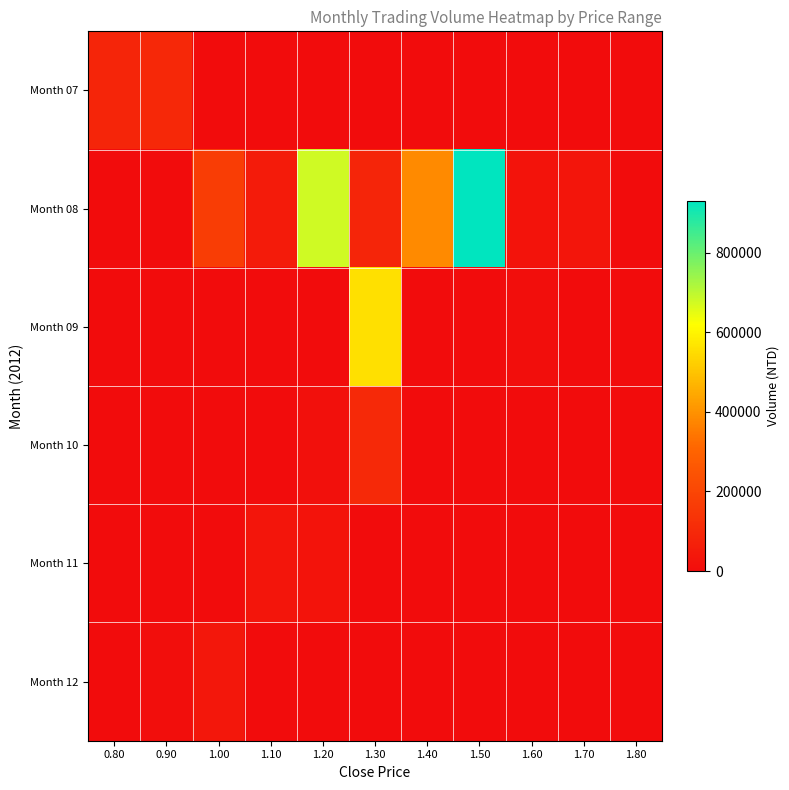

Reading left to right, transcribe all the data shown in this chart.

Month 07: 0.80=90170	0.90=94570	1.00=0	1.10=0	1.20=0	1.30=0	1.40=0	1.50=0	1.60=0	1.70=0	1.80=0
Month 08: 0.80=0	0.90=0	1.00=167660	1.10=53420	1.20=676200	1.30=88900	1.40=384220	1.50=929500	1.60=24300	1.70=30050	1.80=0
Month 09: 0.80=0	0.90=0	1.00=0	1.10=0	1.20=0	1.30=556740	1.40=0	1.50=0	1.60=8000	1.70=0	1.80=0
Month 10: 0.80=0	0.90=0	1.00=0	1.10=0	1.20=15000	1.30=100000	1.40=0	1.50=0	1.60=0	1.70=0	1.80=0
Month 11: 0.80=0	0.90=0	1.00=0	1.10=30000	1.20=25000	1.30=0	1.40=0	1.50=0	1.60=0	1.70=0	1.80=0
Month 12: 0.80=0	0.90=10000	1.00=38000	1.10=0	1.20=0	1.30=0	1.40=0	1.50=0	1.60=0	1.70=0	1.80=0